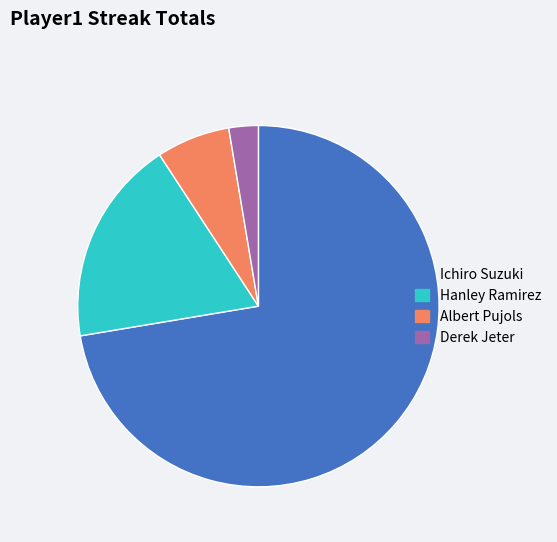

Is it true that Derek Jeter is 3% of the pie?

True